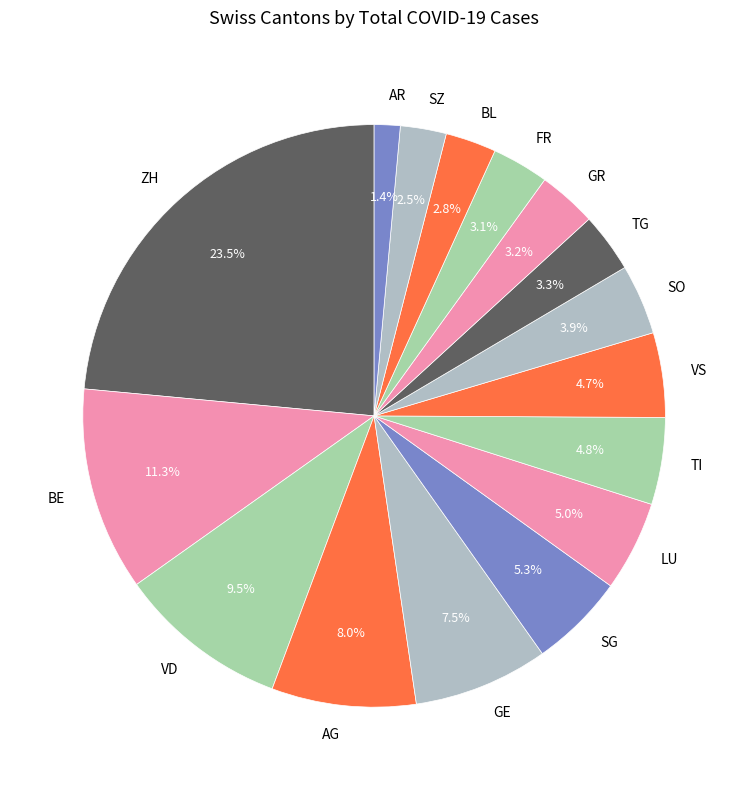

Which slice is the largest?

ZH